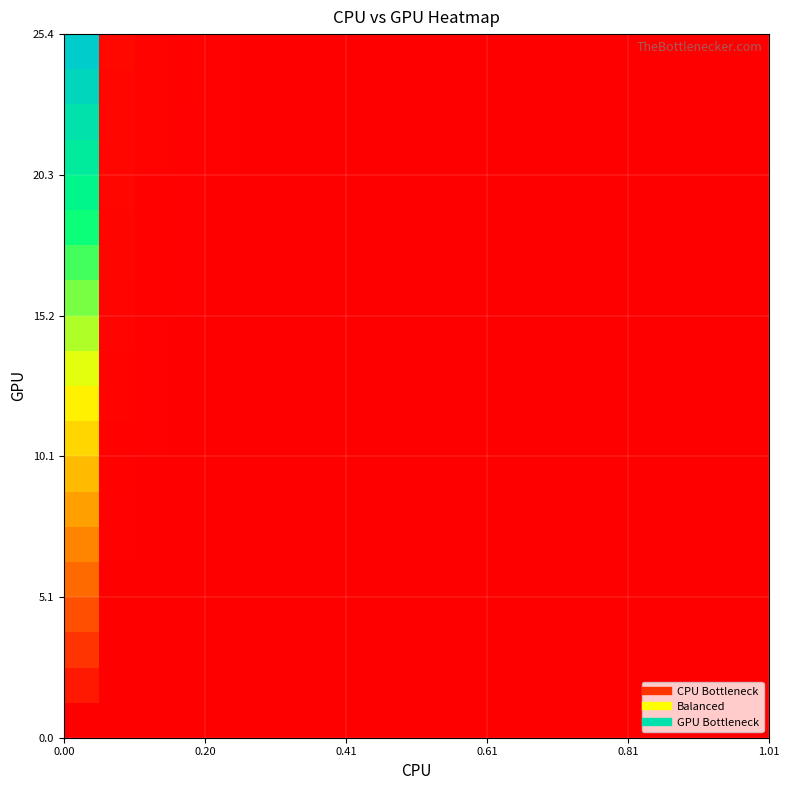

Count the number of data series in this chart.

20